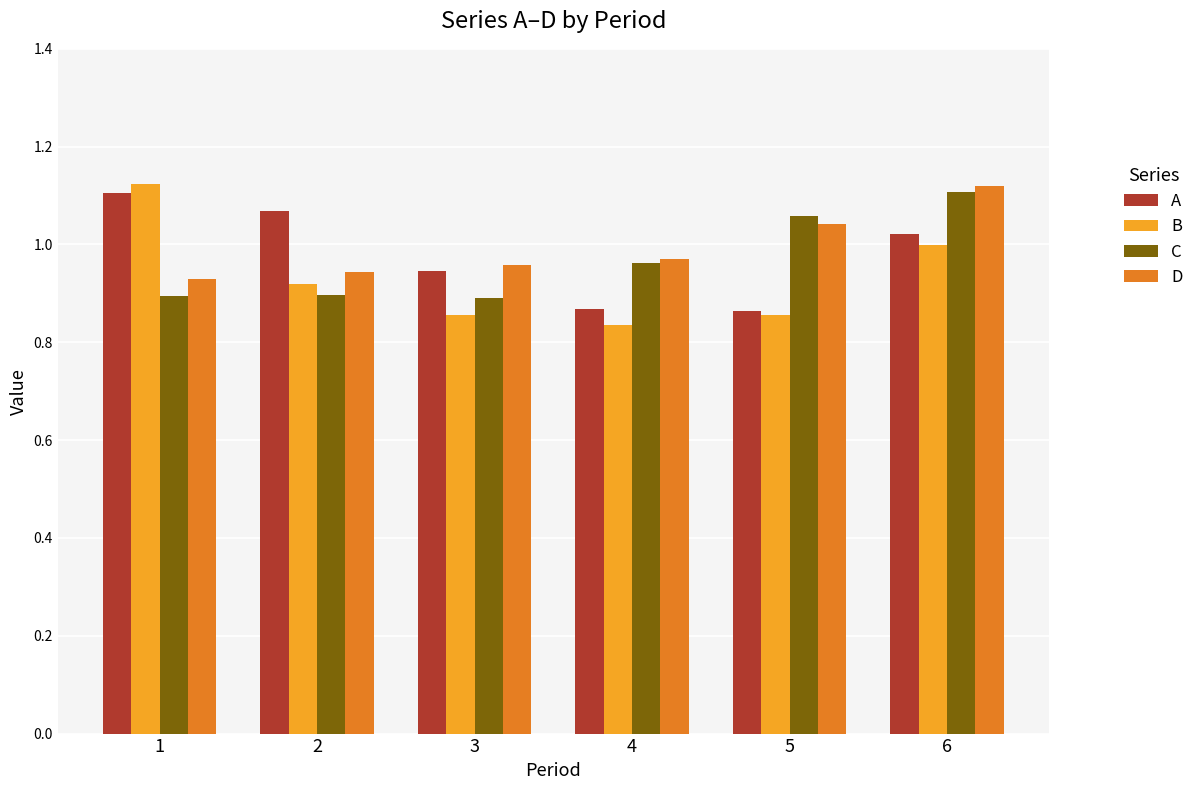

What is the difference between the maximum and minimum values in the B series?

0.3